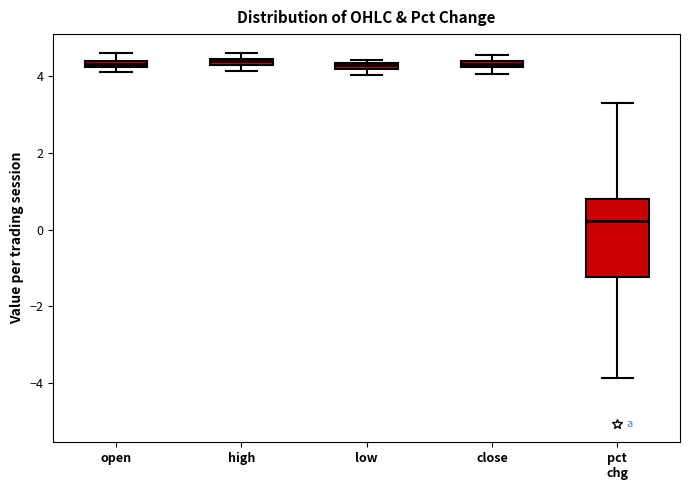

Where is the upper edge of the box for high on the y-axis? The values are not printed on the chart, so give them approximately, as read against the axis.

4.4